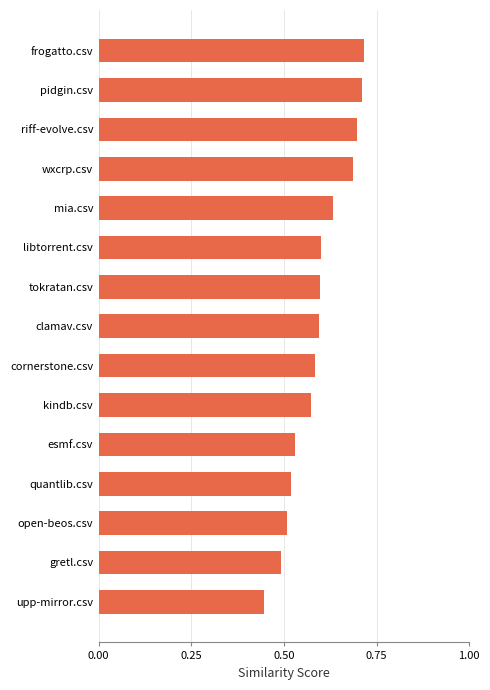

What is the difference between the maximum and minimum values?

0.3